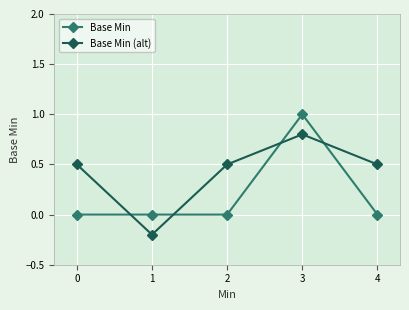

True or false: Base Min (alt) has more than 2 interior local peaks.

False